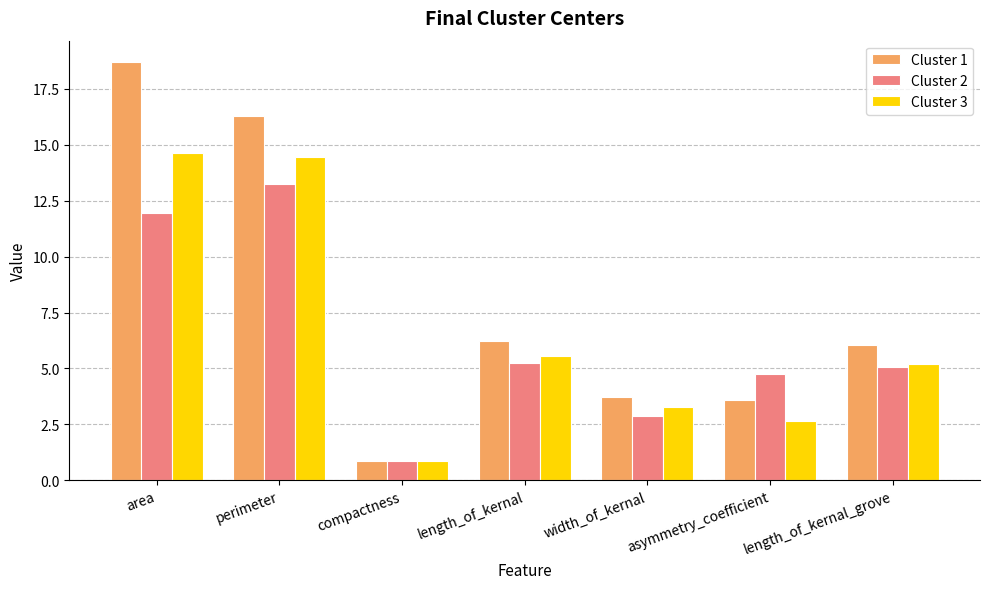

Does the chart contain stacked bars?

No